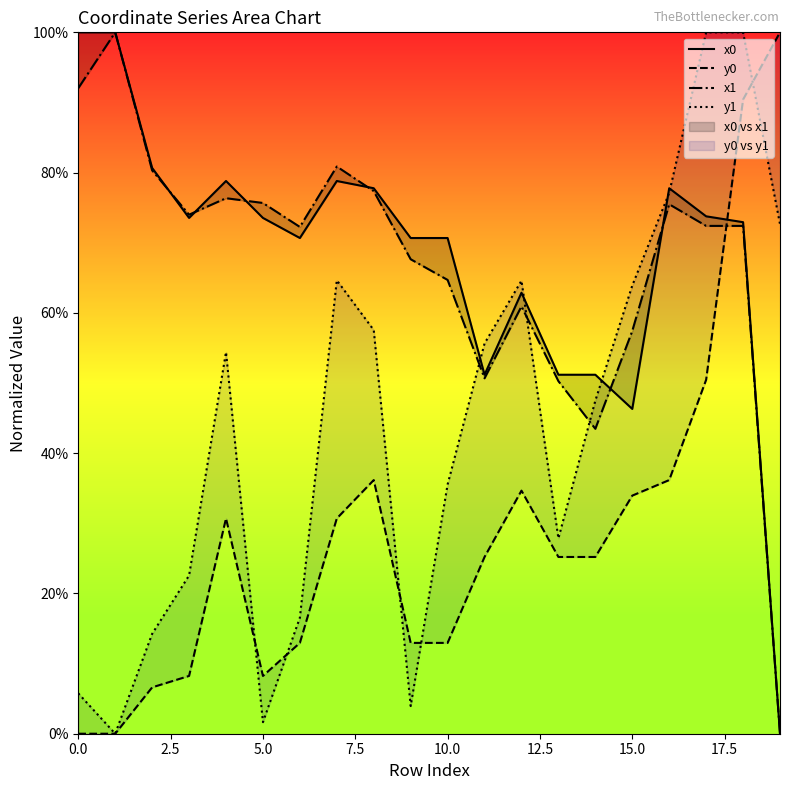

In x0, how many points are lower than both neighbors (excluding endpoints)?

4